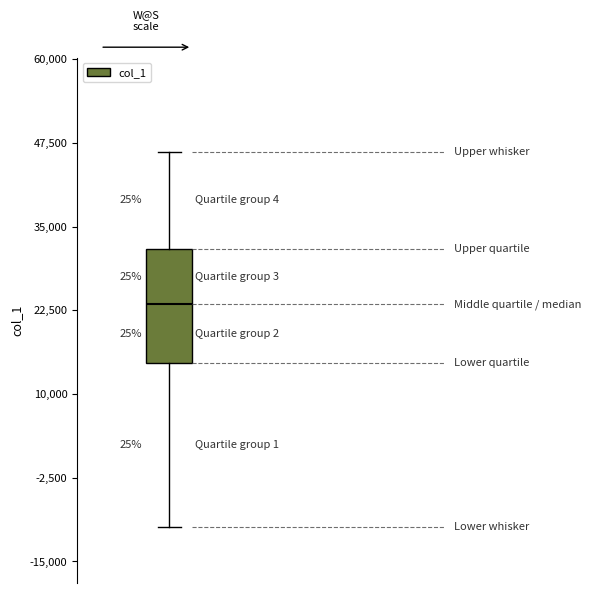

Read this box plot against the y-axis: the position of the median line, the range covered by the box, and the ends of both whiskers. The values are not printed on the chart, so give them approximately, as read against the axis.

median 24000, box 14000 to 32000, whiskers -10000 to 46000